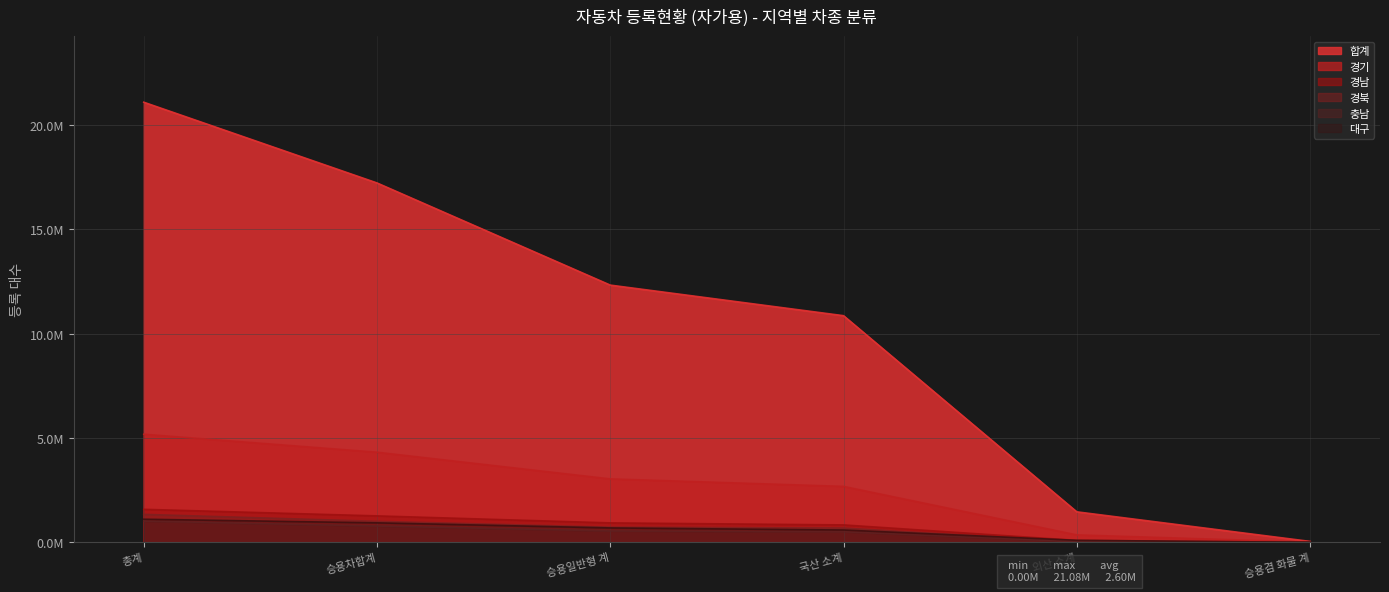

Count the number of data series in this chart.

6